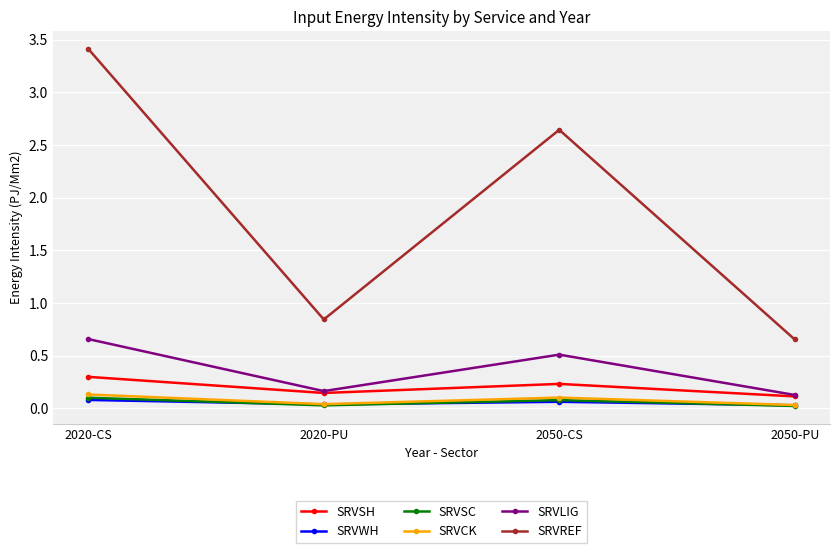

Which category has the highest value across all series?

2020-CS